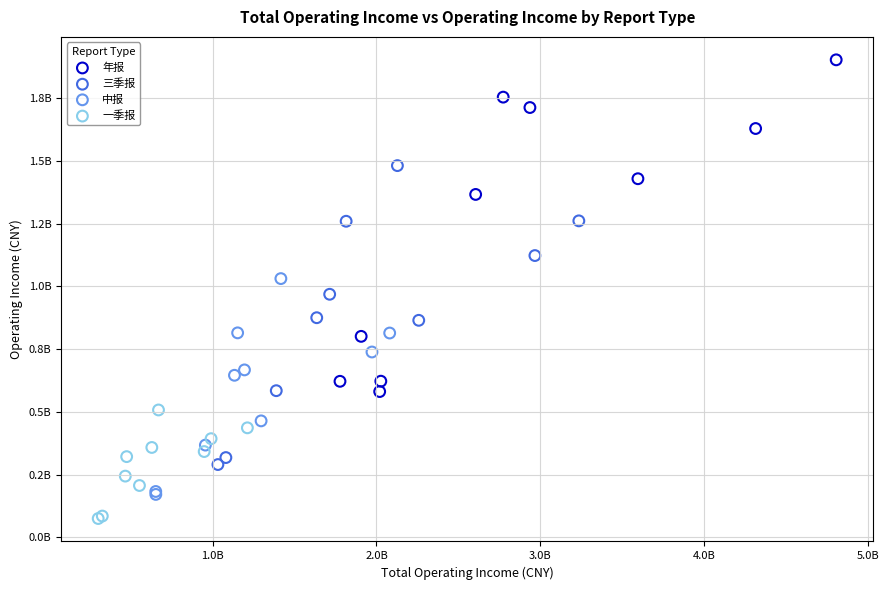

Which series has the widest spread of Y values?

年报